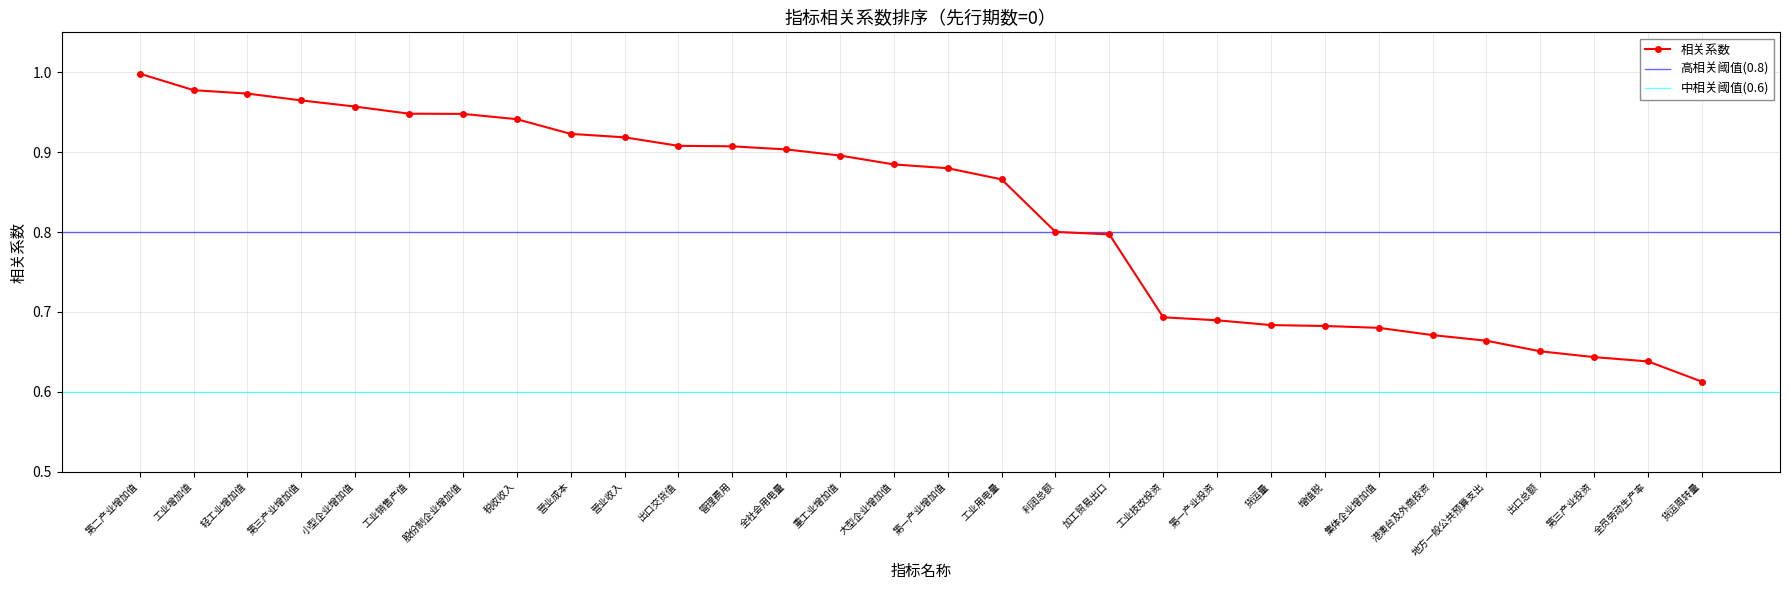

What is the difference between the maximum and minimum values?

0.4